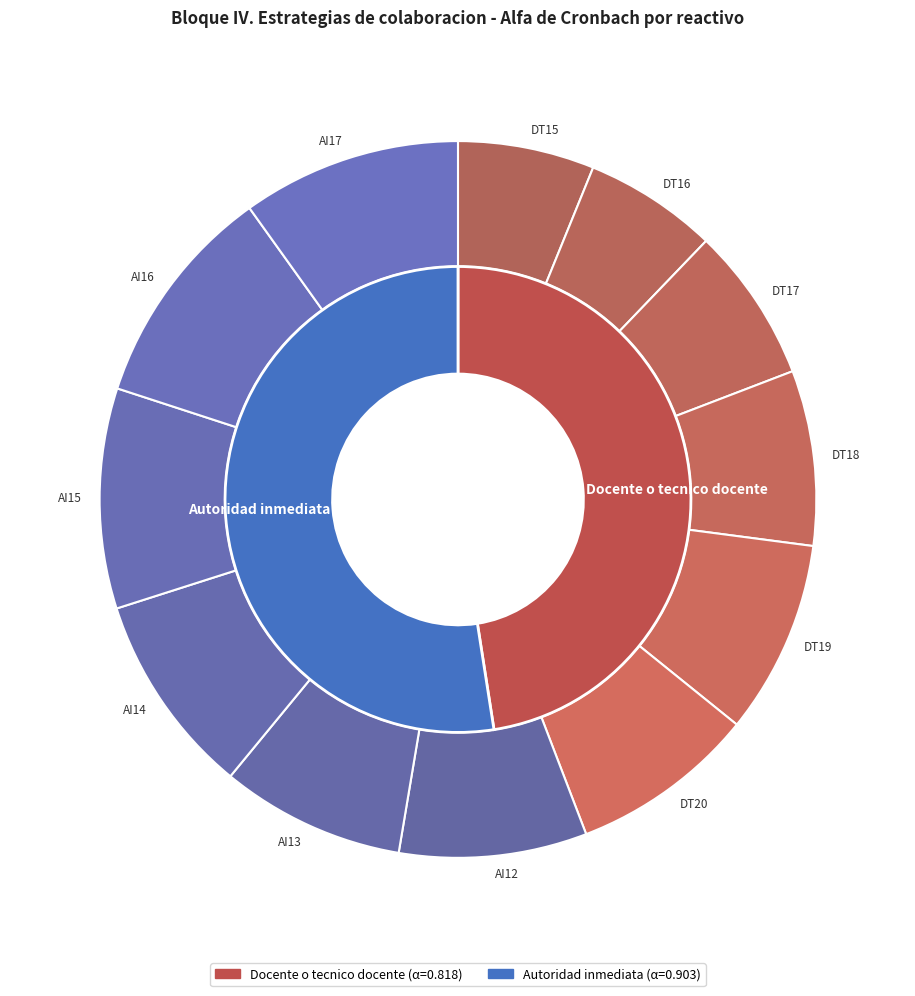

To the nearest percent, what portion does AI16 represent?

10%